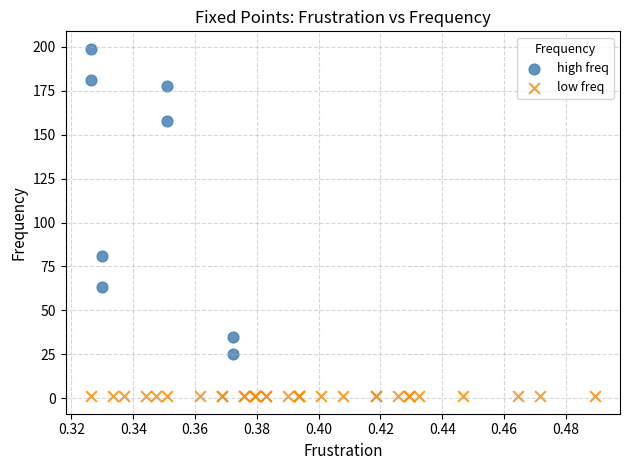

Which series contains the lowest Y value?

low freq